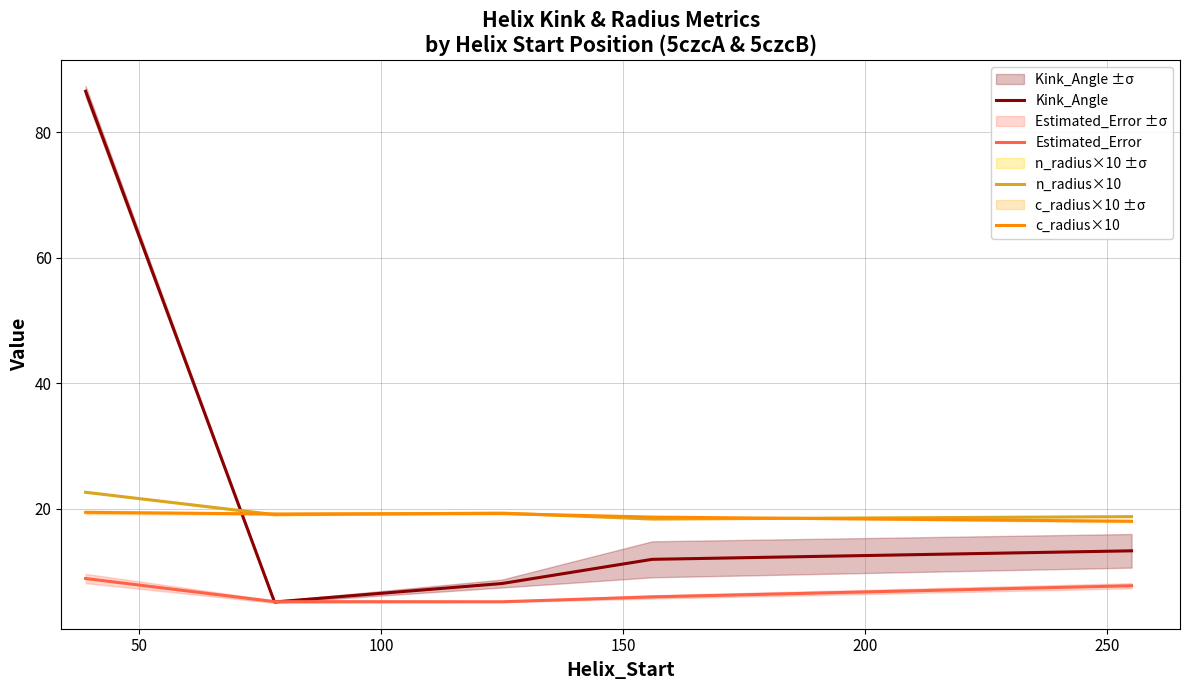

Does the chart have visible grid lines?

Yes